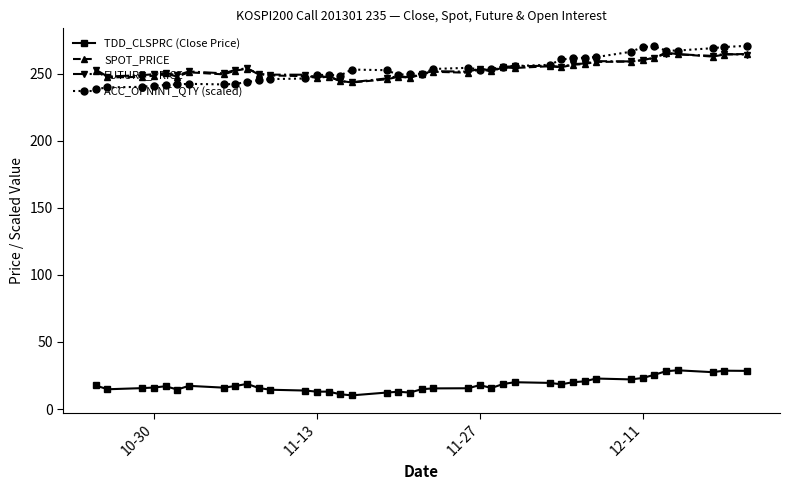

What are all the series names shown in the legend?

TDD_CLSPRC (Close Price), SPOT_PRICE, FUTURE_PRICE, ACC_OPNINT_QTY (scaled)